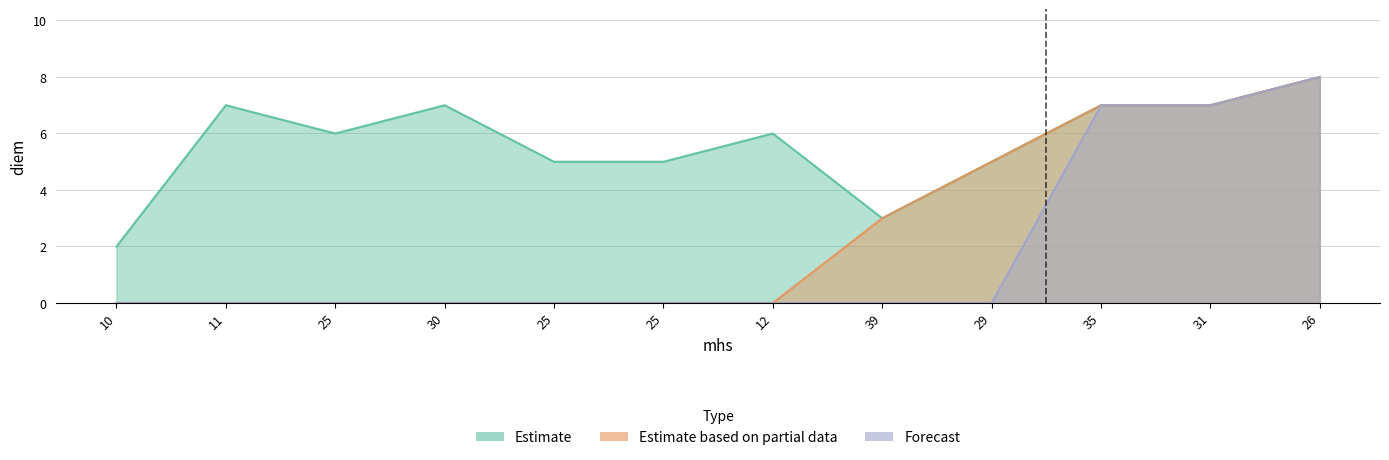

Reading left to right, transcribe all the data shown in this chart.

Estimate: 10=2	11=7	25=6	30=7	25=5	25=5	12=6	39=3	29=5	35=7	31=7	26=8
Estimate based on partial data: 10=0	11=0	25=0	30=0	25=0	25=0	12=0	39=3	29=5	35=7	31=7	26=8
Forecast: 10=0	11=0	25=0	30=0	25=0	25=0	12=0	39=0	29=0	35=7	31=7	26=8